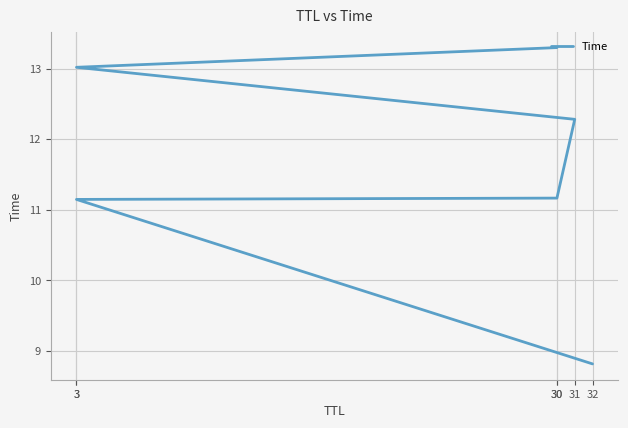

True or false: there are more than 1 points higher than both neighbors.

False